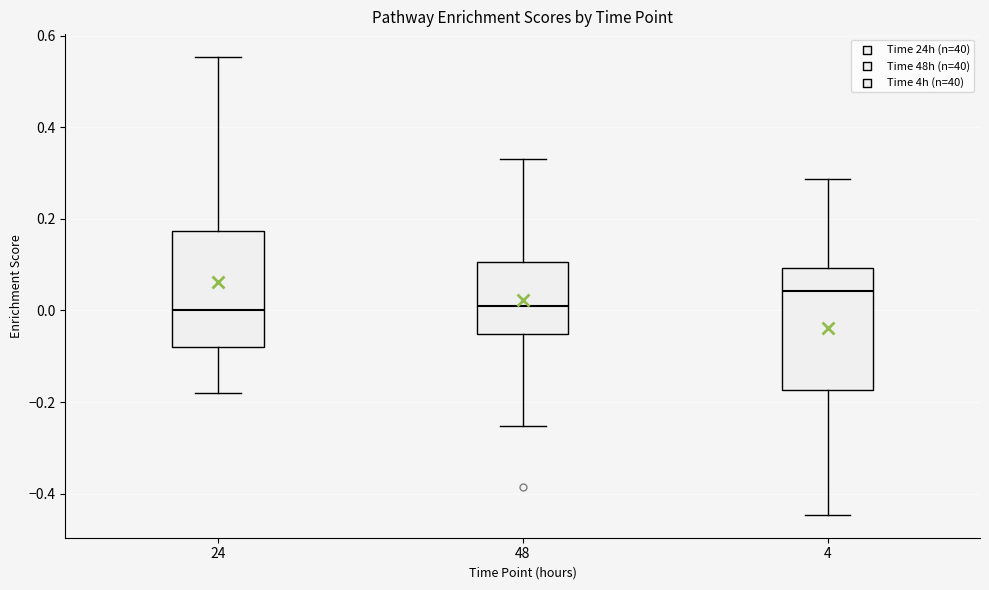

Reading left to right, read every box against the y-axis: the position of its median line, the range the box covers, and the ends of its whiskers. The values are not printed on the chart, so give them approximately, as read against the axis.

24: median 0.00, box -0.08 to 0.18, whiskers -0.18 to 0.56
48: median 0.02, box -0.06 to 0.10, whiskers -0.26 to 0.34
4: median 0.04, box -0.18 to 0.10, whiskers -0.44 to 0.28